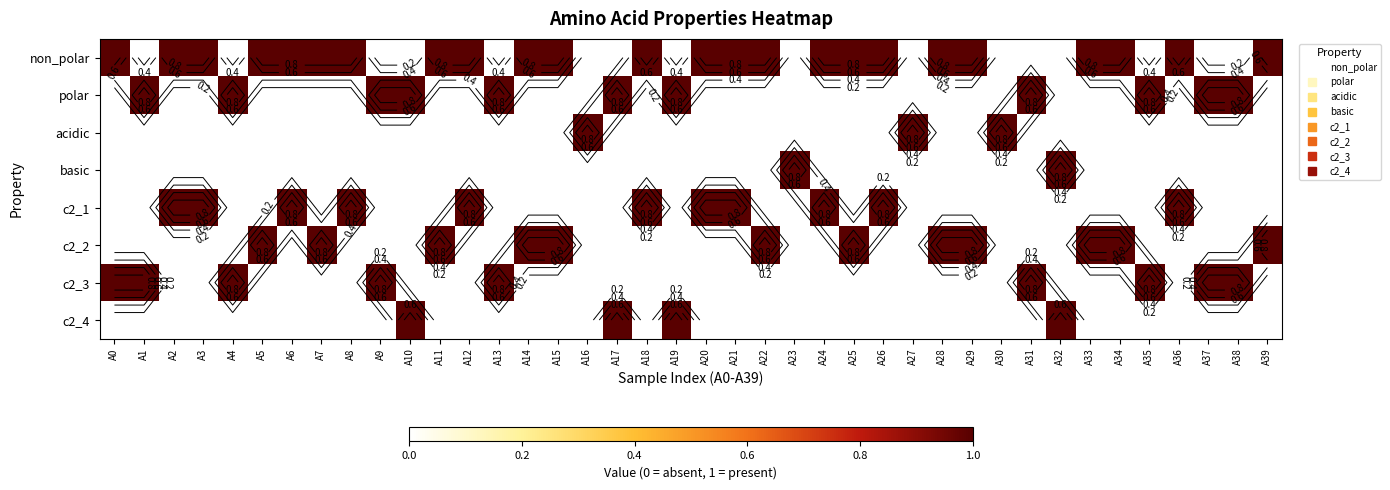

Where is non_polar nearest to the value 0?

A1